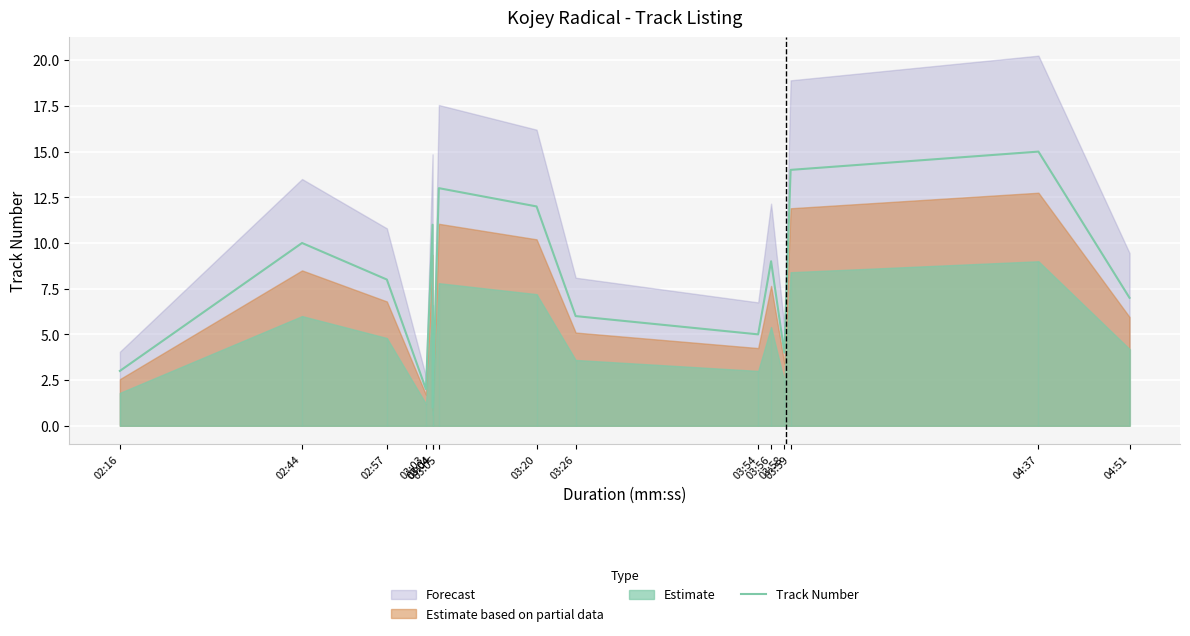

Reading left to right, what are all the values shown in this chart?

02:16=3	02:44=10	02:57=8	03:03=2	03:04=11	03:04=1	03:05=13	03:20=12	03:26=6	03:54=5	03:56=9	03:58=4	03:59=14	04:37=15	04:51=7